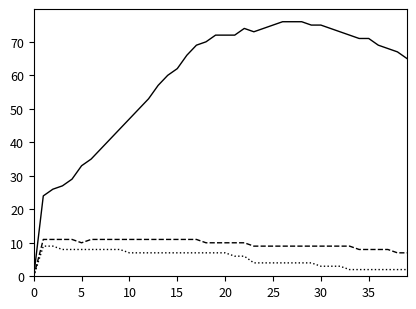

Does the chart display data point markers on the line(s)?

No